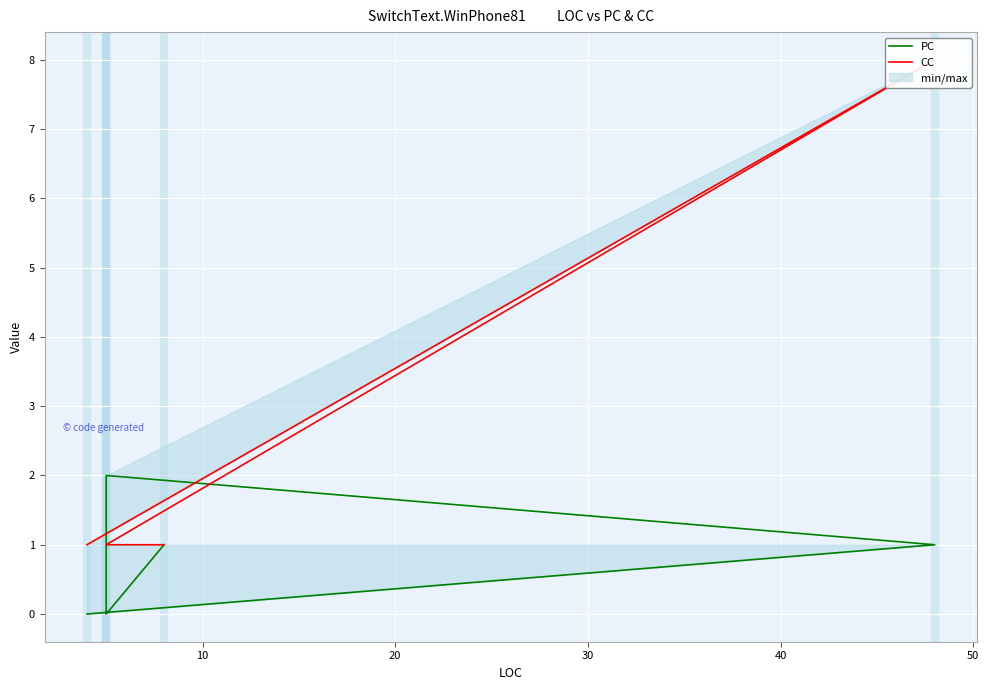

What is the difference between the PC values at 20 and 40?

2